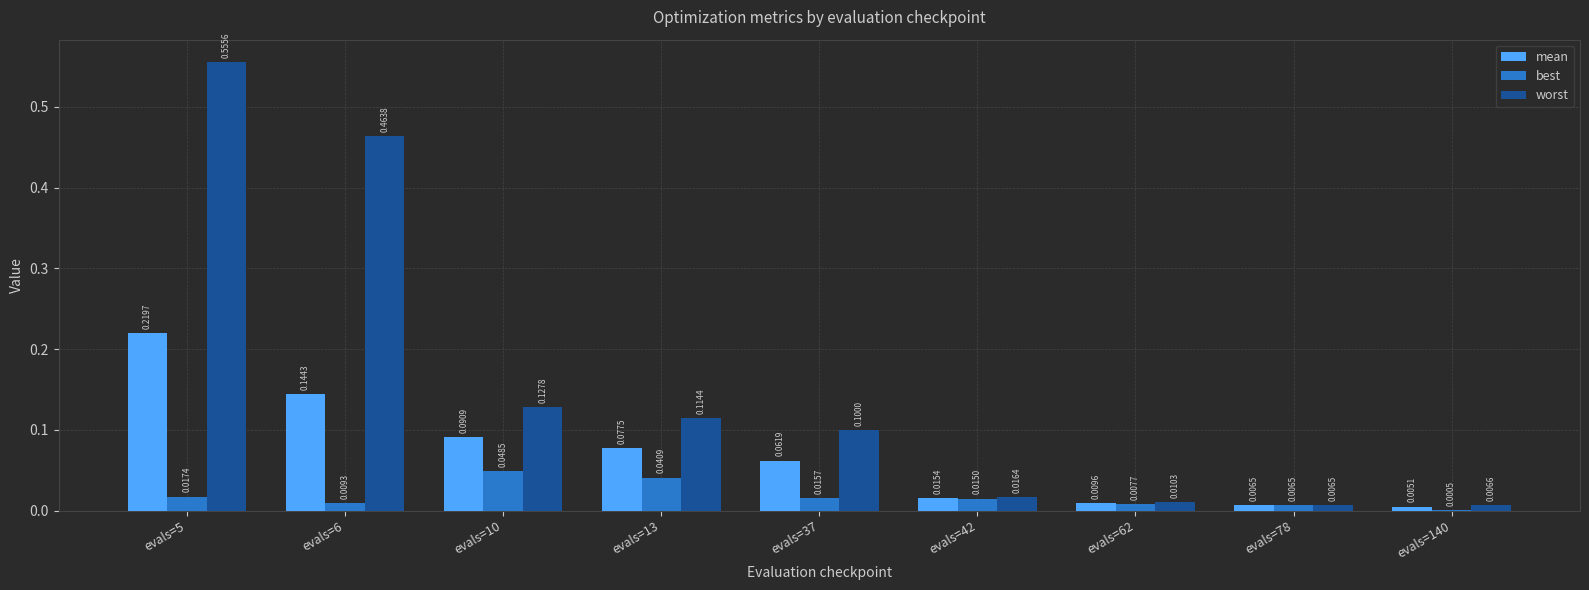

Is the value of best at evals=37 greater than the value of worst at evals=140?

Yes